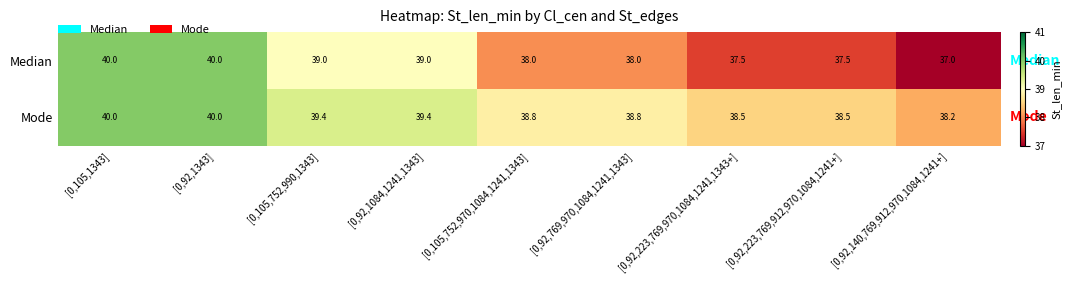

How many distinct data groups are displayed?

2